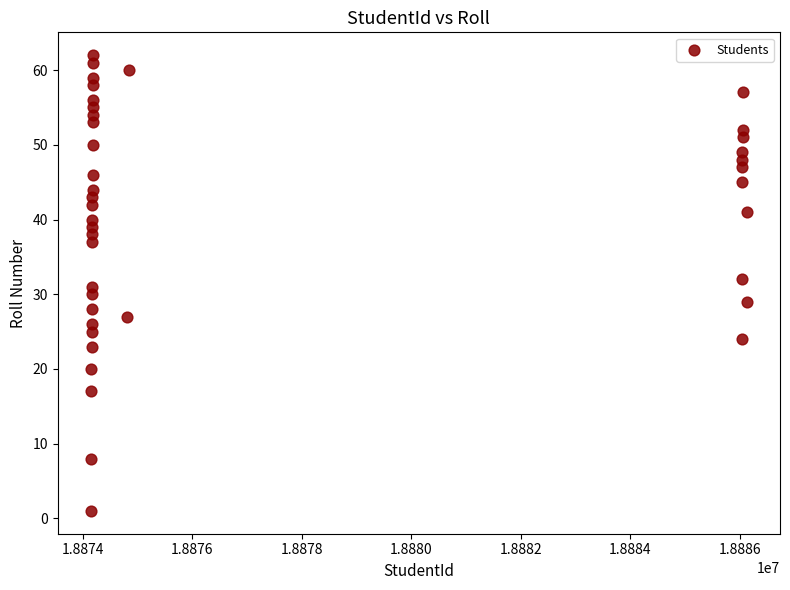

What is the range of Y values (max minus min)?

61